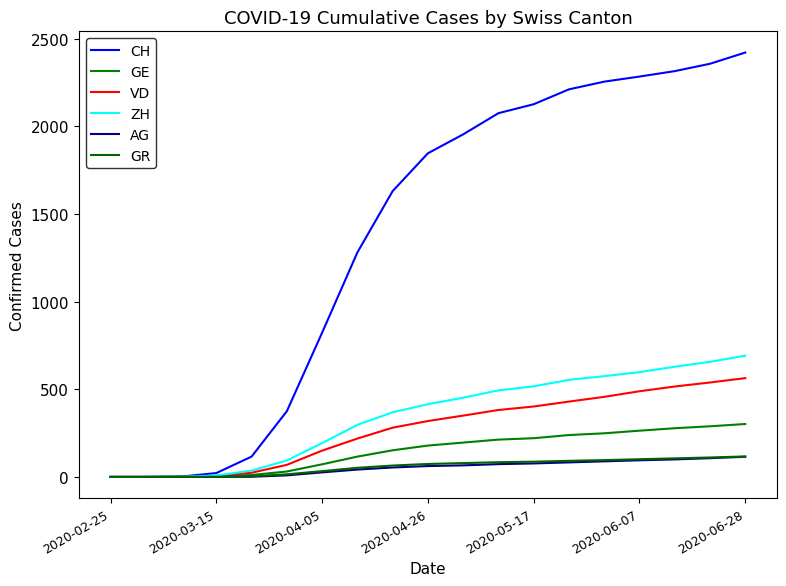

At which category is the sum across all series the highest?

2020-06-28